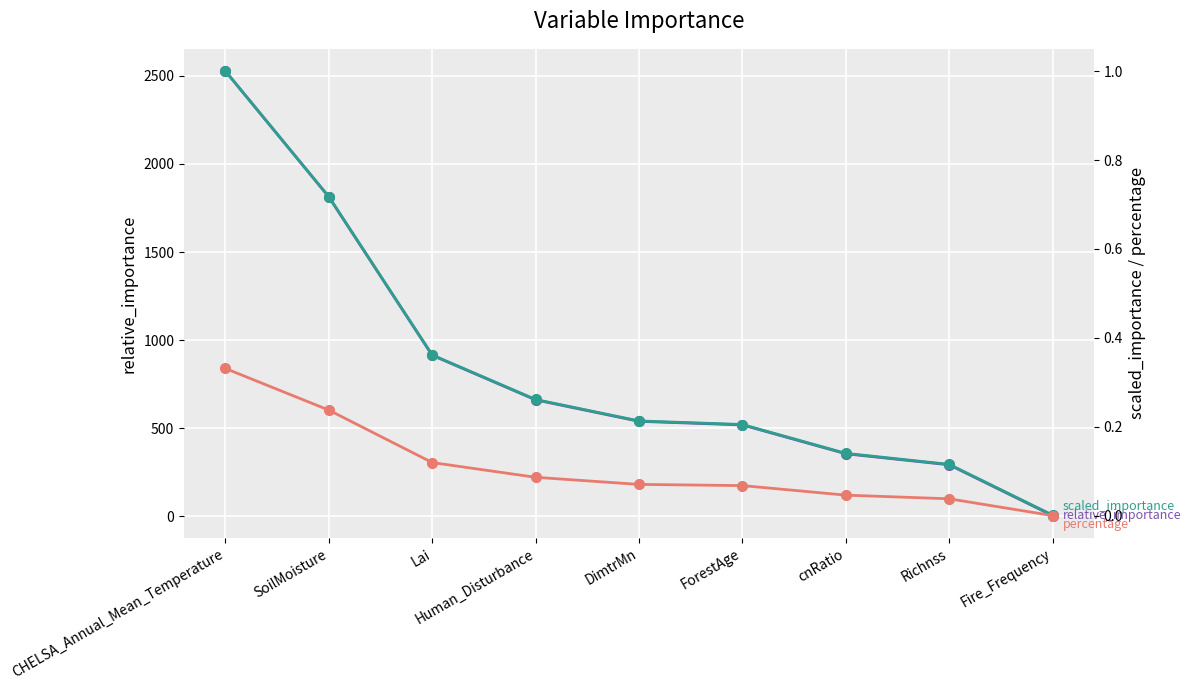

True or false: relative_importance and scaled_importance intersect in this chart.

False